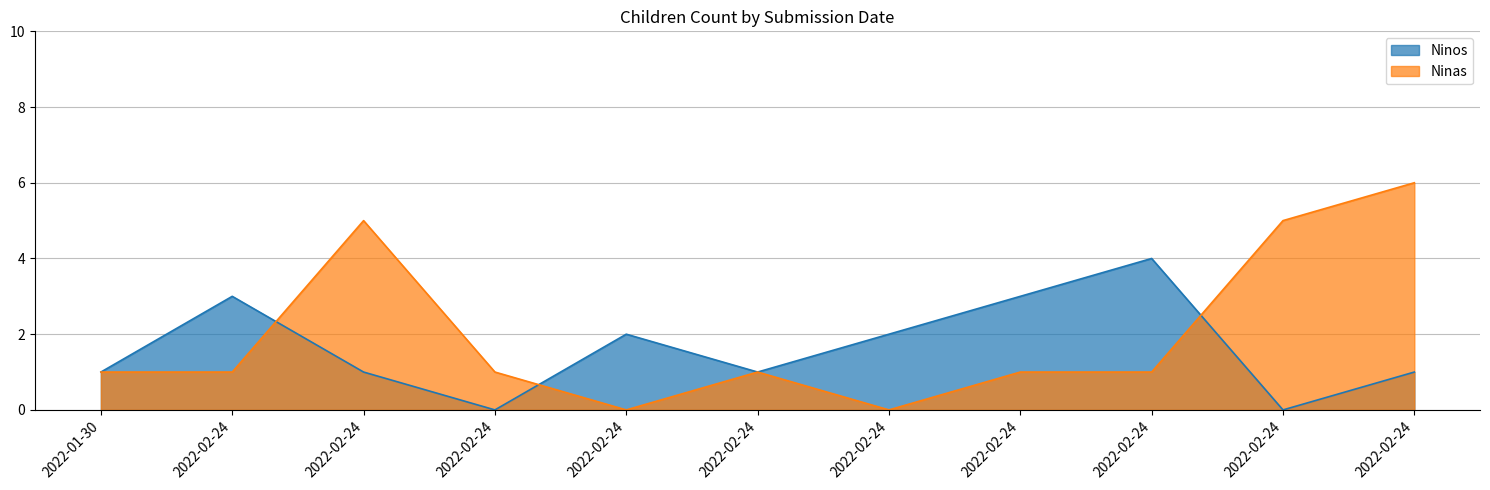

How many values in Ninas are above zero?

9